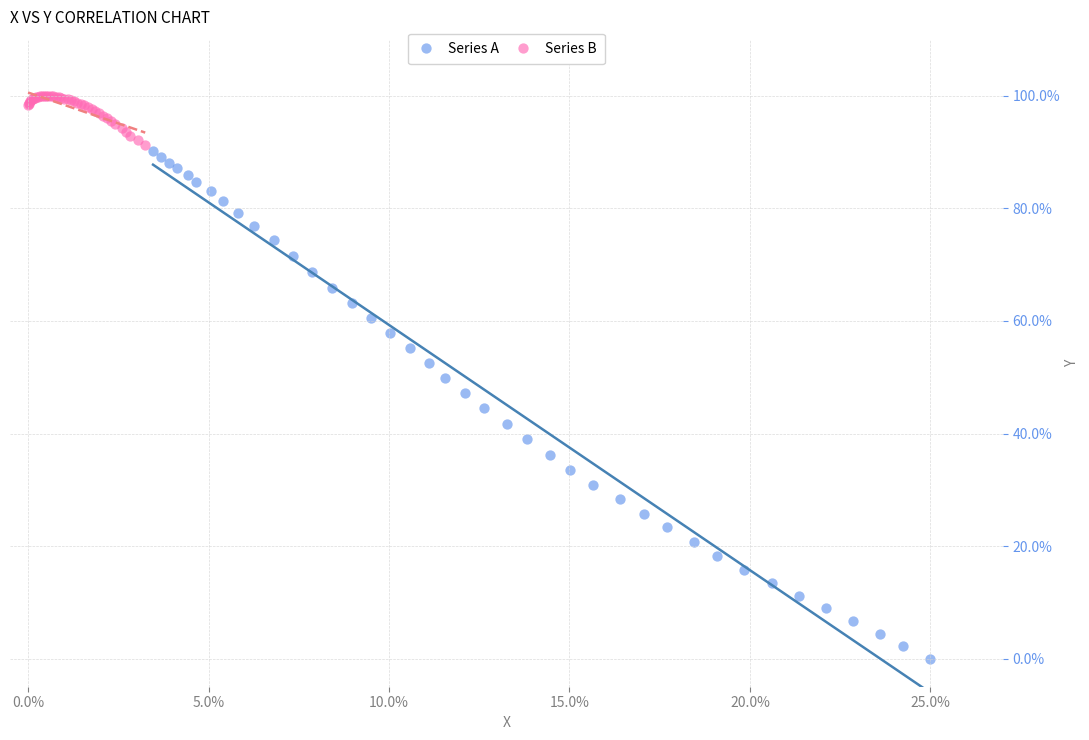

Which series contains the lowest Y value?

Series A